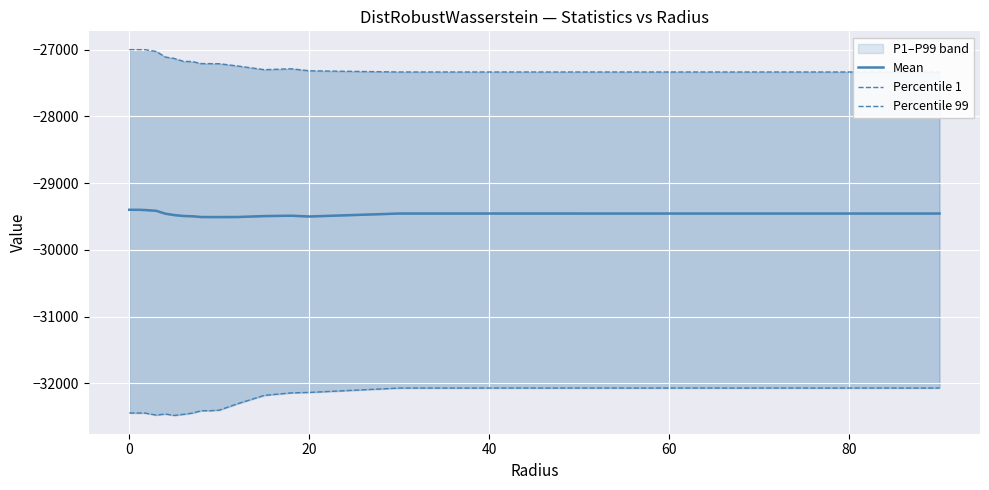

List the series in order of their peak value, lowest first.

Percentile 1, Mean, Percentile 99